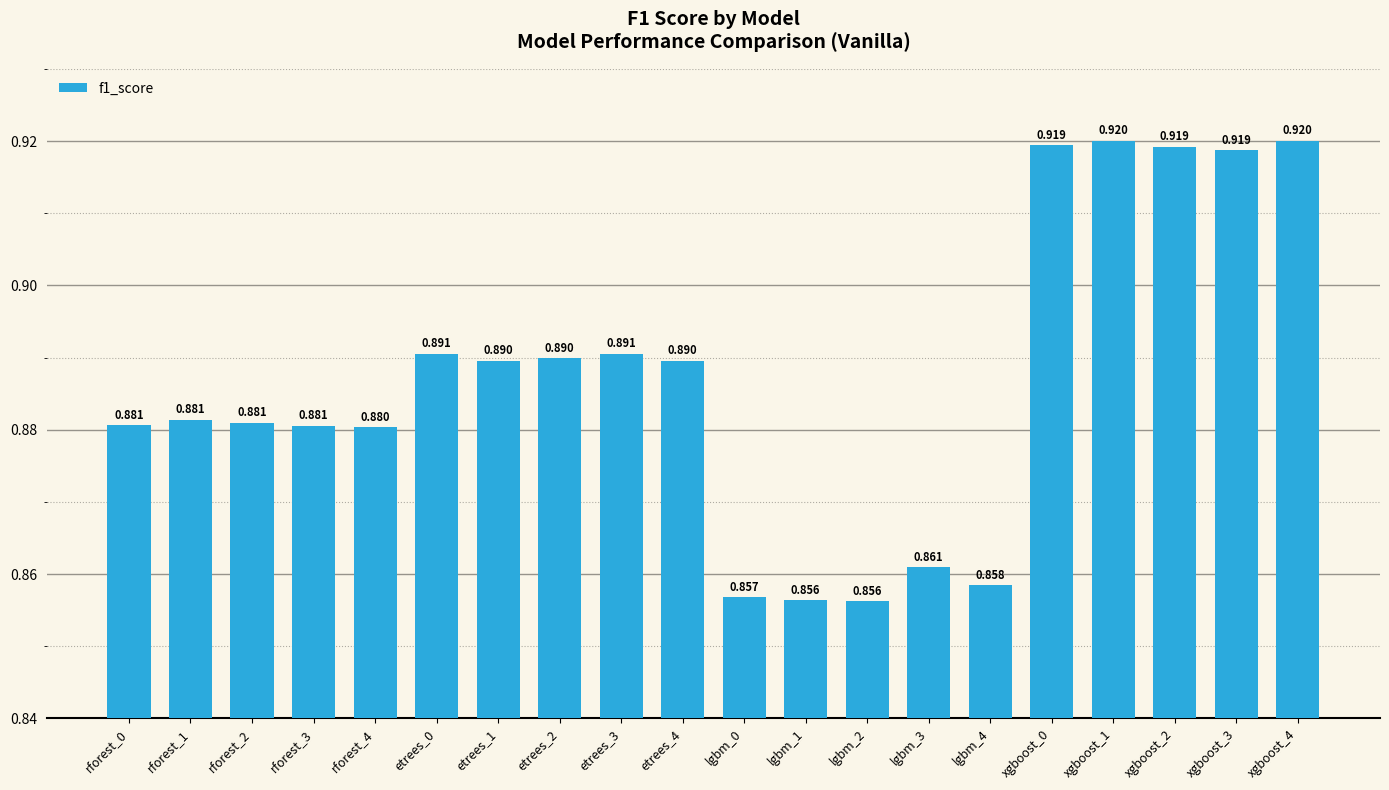

Reading right to left, list all the values displayed in this chart.

0.9	0.9	0.9	0.9	0.9	0.9	0.9	0.9	0.9	0.9	0.9	0.9	0.9	0.9	0.9	0.9	0.9	0.9	0.9	0.9